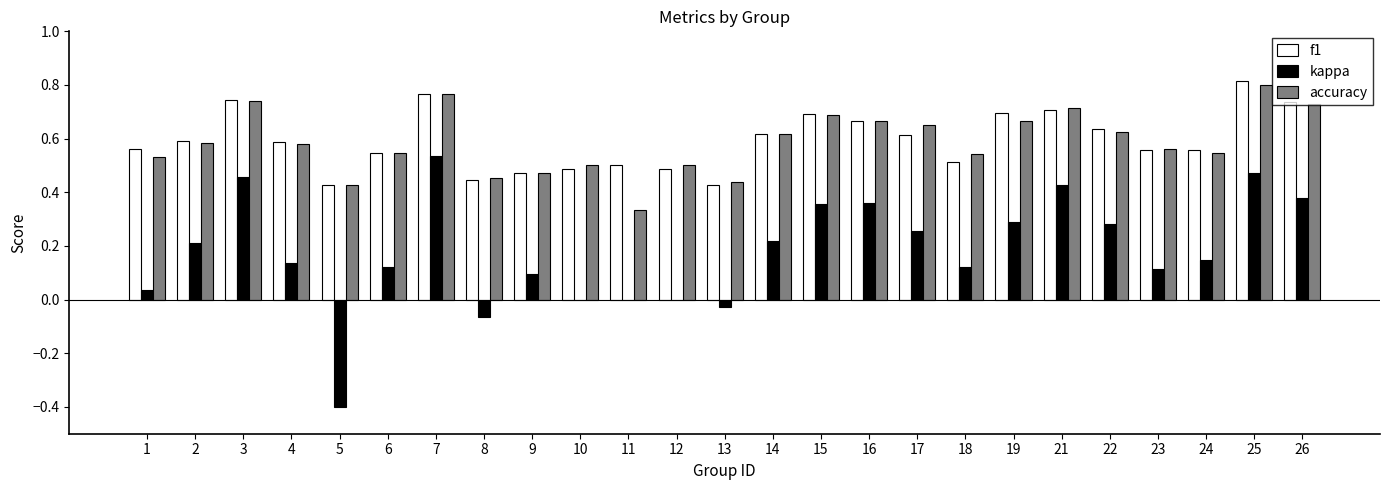

Which series has the largest range (max minus min)?

kappa